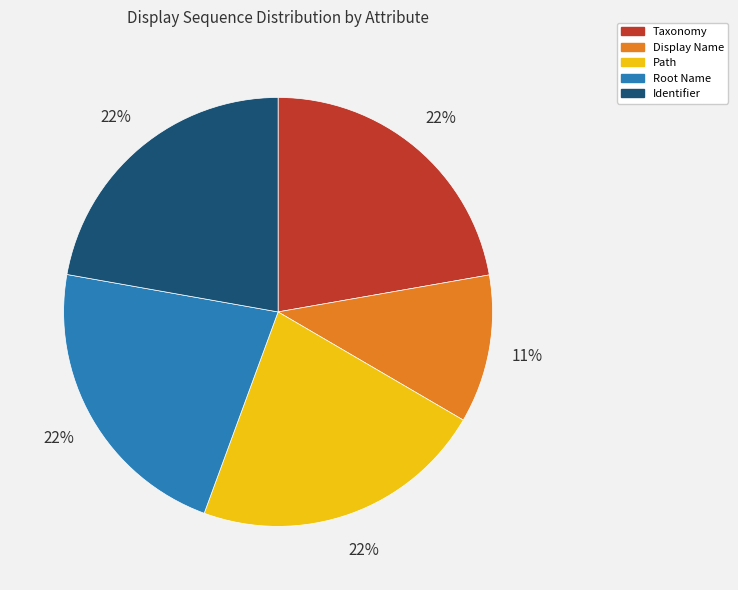

Is there any slice that represents more than half of the pie?

No